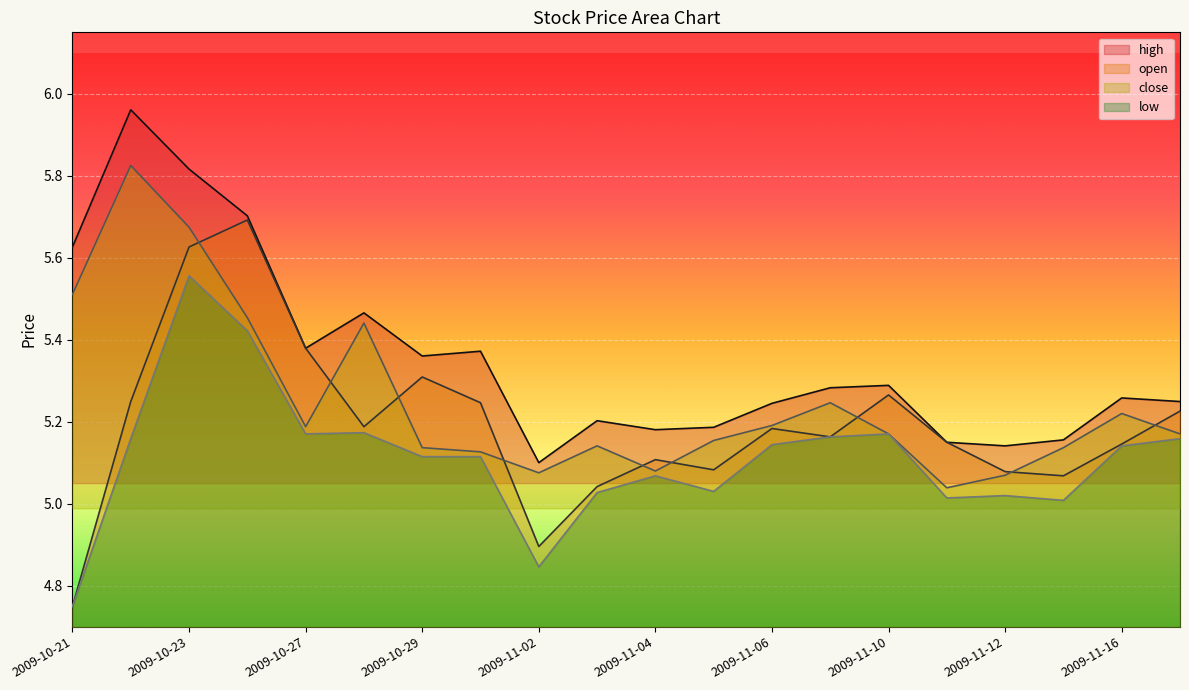

What is the label of the 2nd point from the left?

2009-10-22